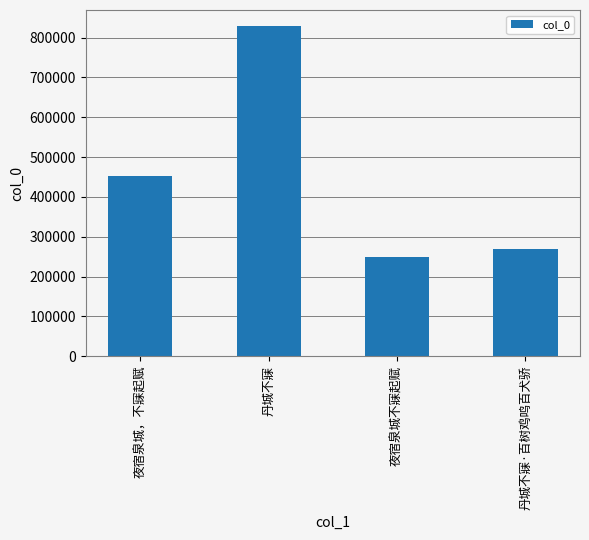

What is the change in value from 丹城不寐 to 丹城不寐·百树鸡鸣百犬骄?

-558616